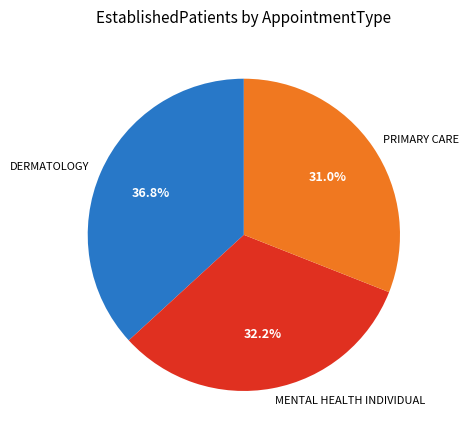

What percentage is the PRIMARY CARE slice, to the nearest percent?

31%